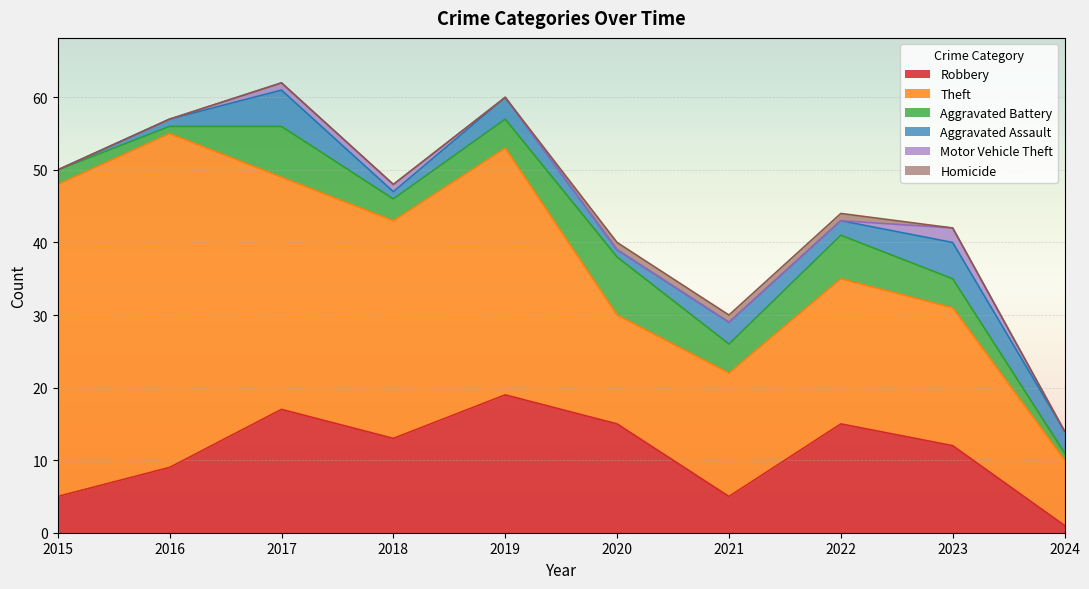

Between 2020 and 2018, which is larger?

2020